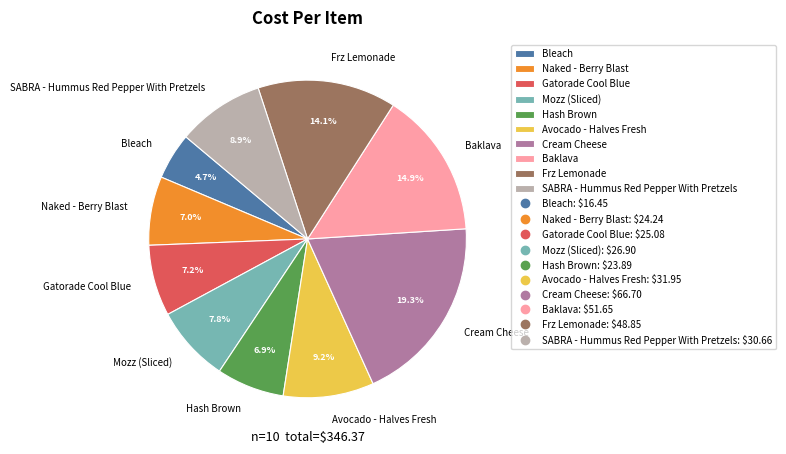

Is Frz Lemonade the majority of the pie?

No